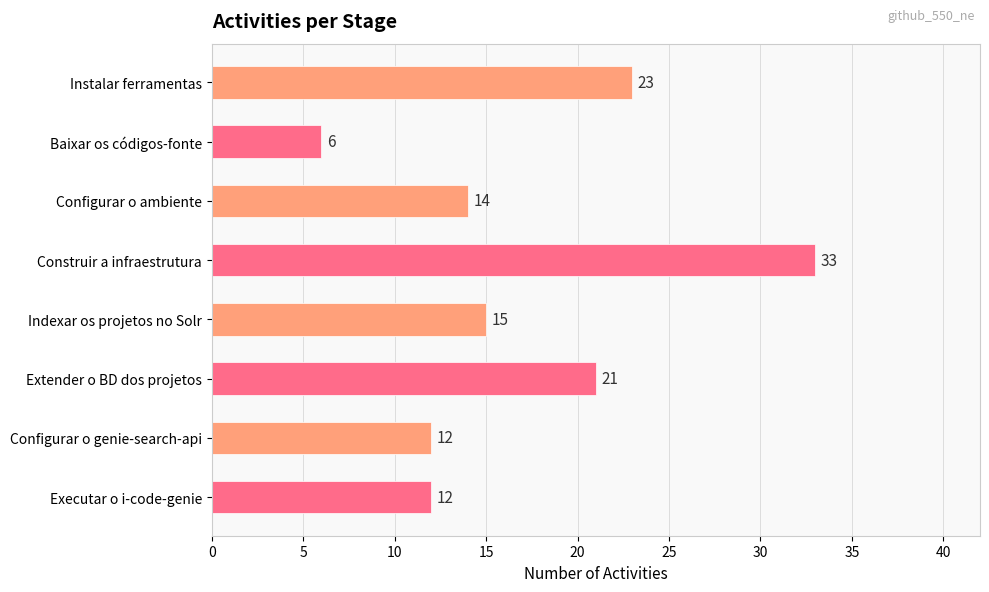

What is the ratio of the value at Configurar o genie-search-api to the value at Extender o BD dos projetos?

0.6